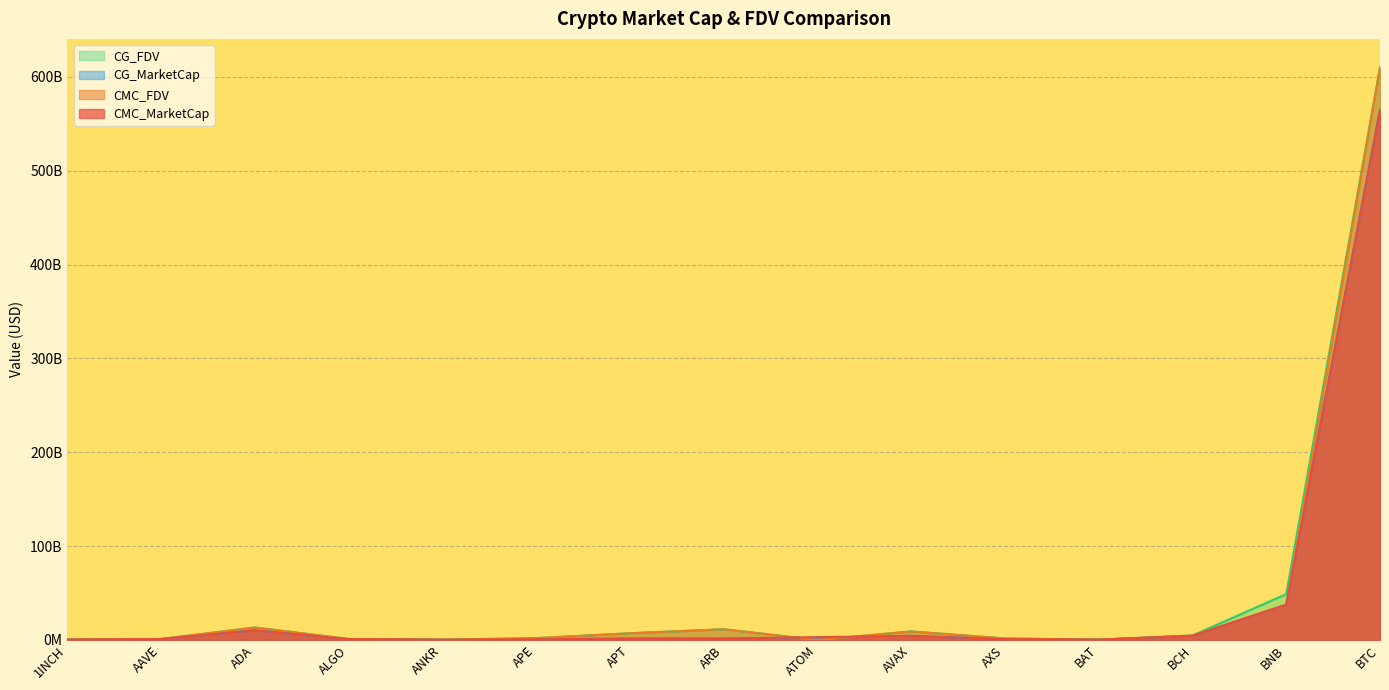

Does the chart have visible grid lines?

Yes